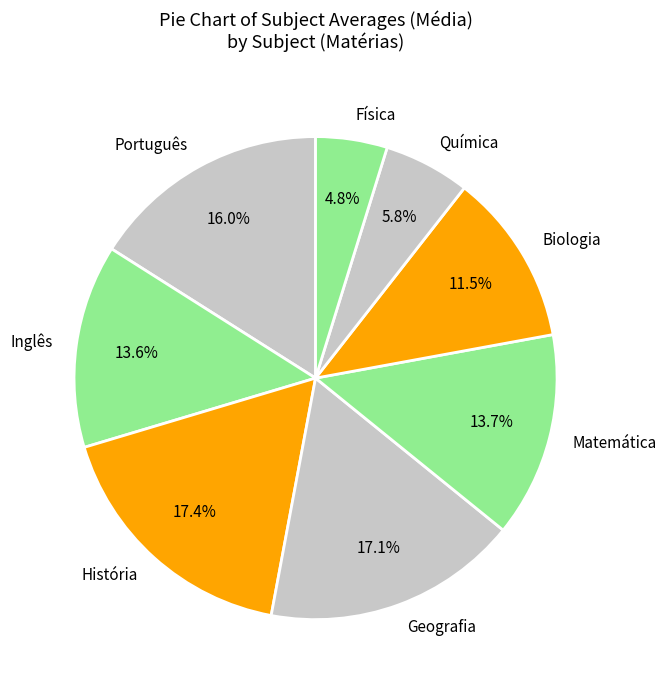

How many slices are in this pie chart?

8